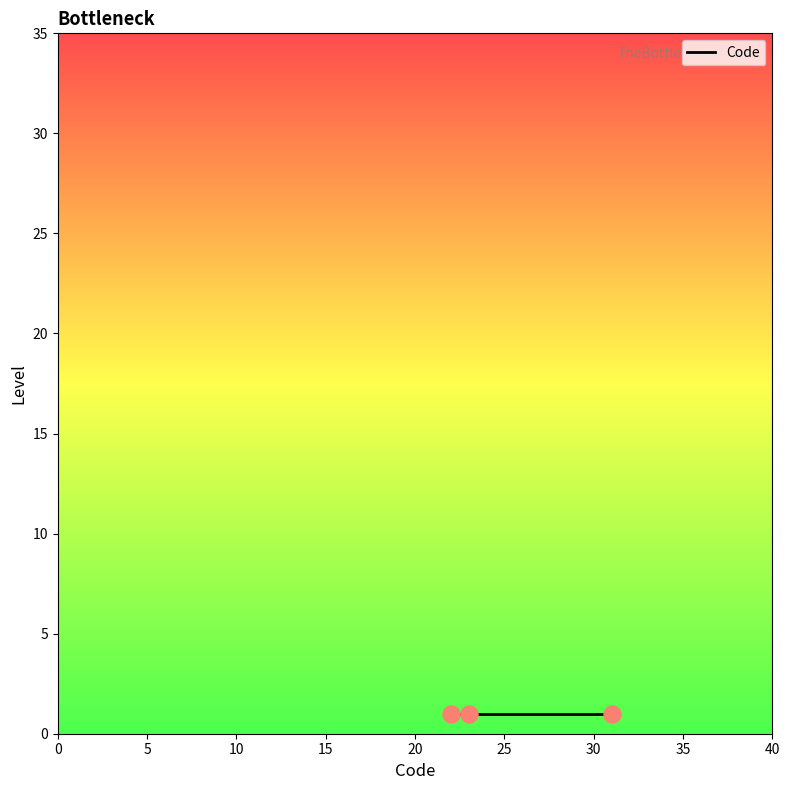

Which has a higher value, 1 or 1?

1